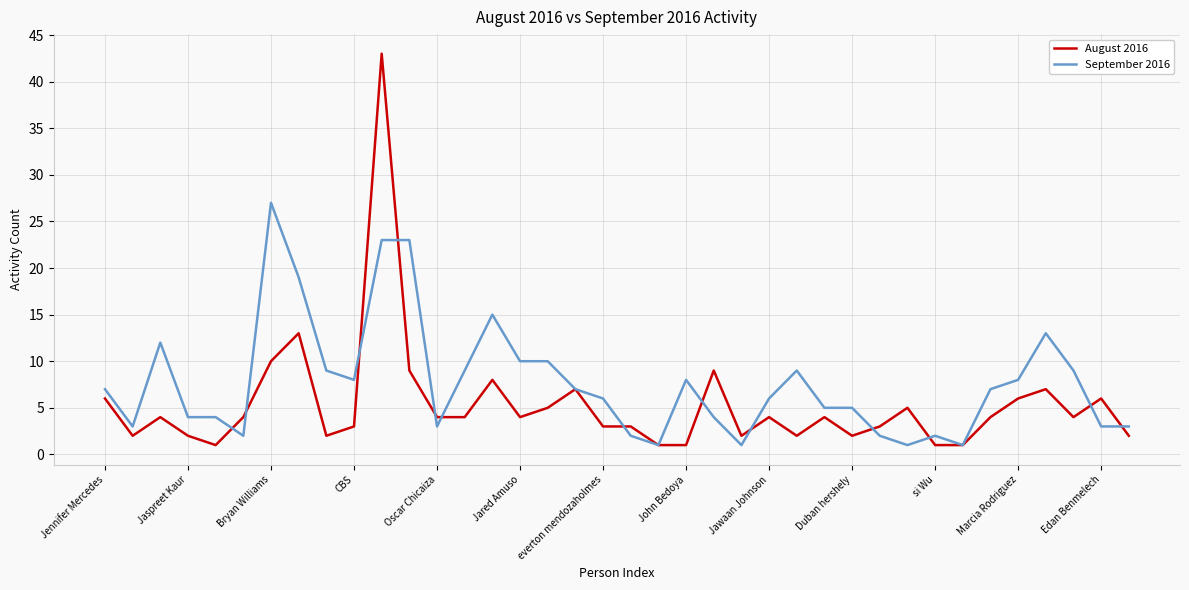

List the series in order of their overall mean, lowest first.

August 2016, September 2016